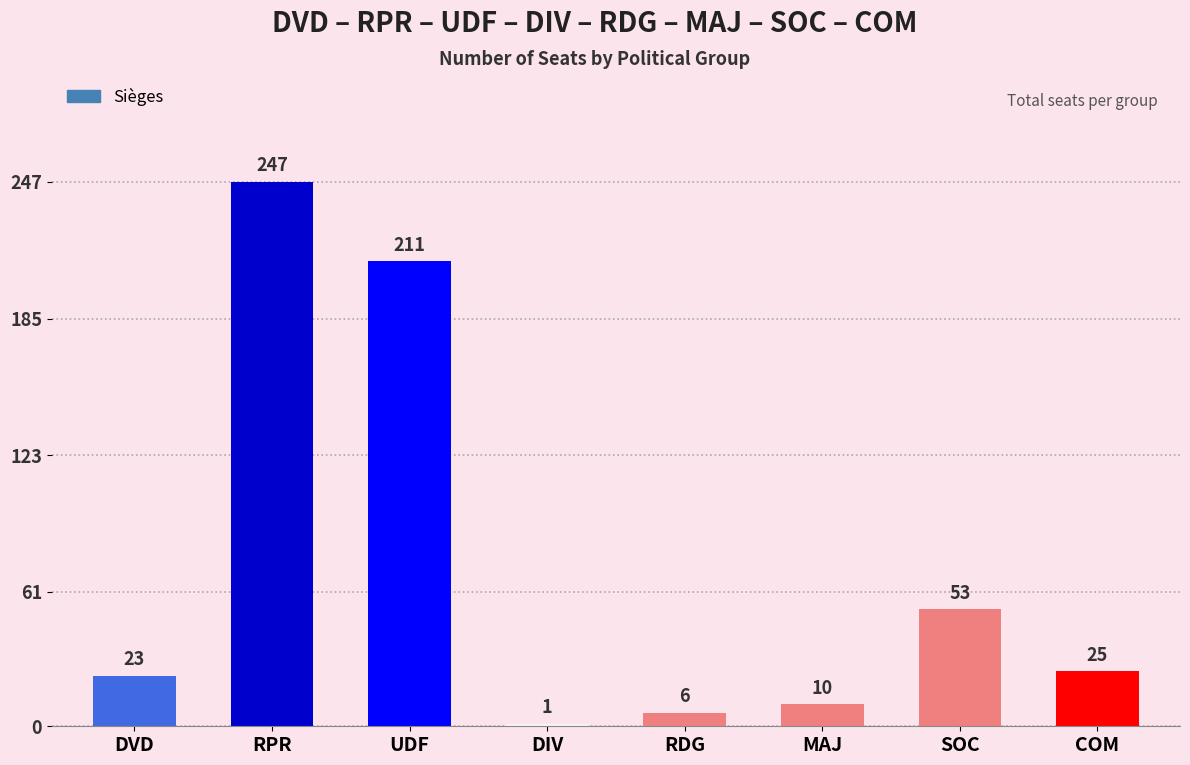

The value at UDF is 211. True or false?

True